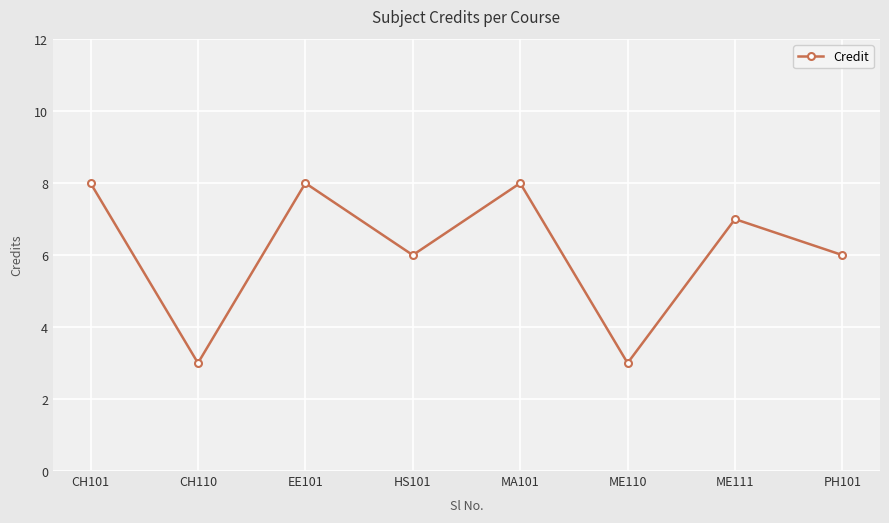

Where is the first local minimum?

CH110